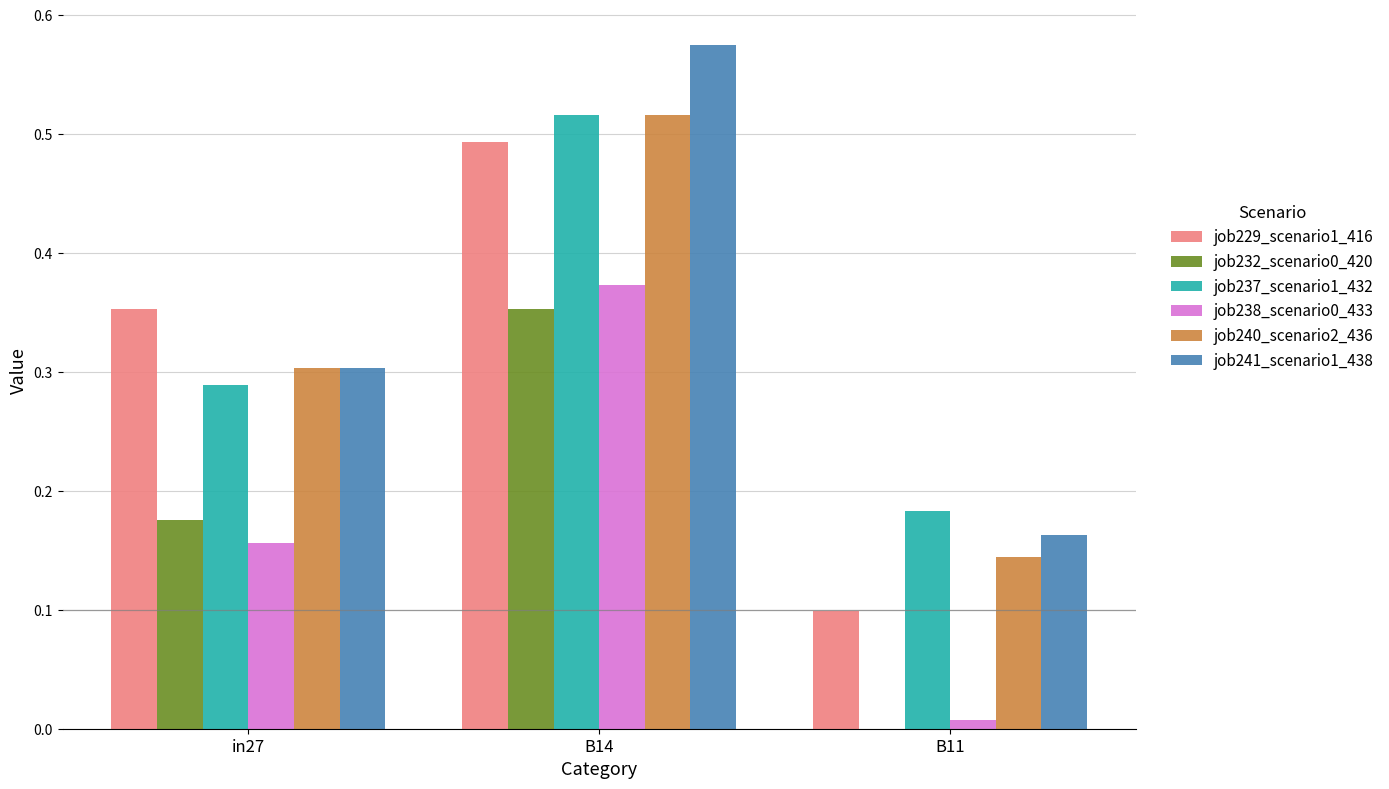

At which category is the sum across all series the highest?

B14